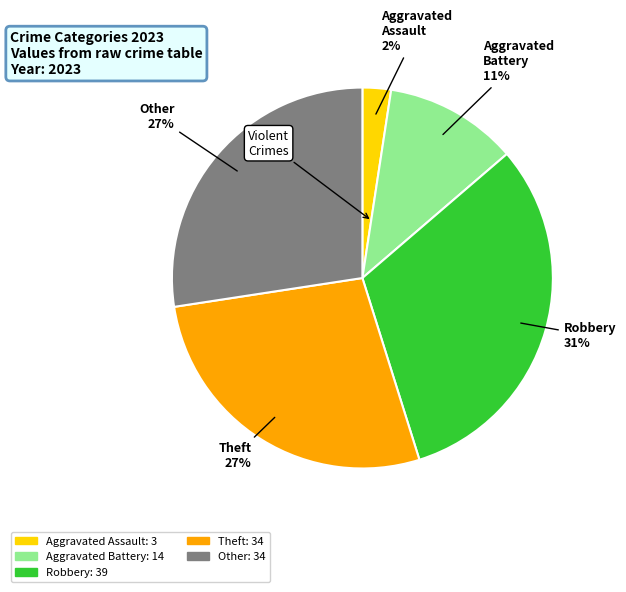

To the nearest percent, what is the combined percentage of Aggravated Battery and Robbery?

43%